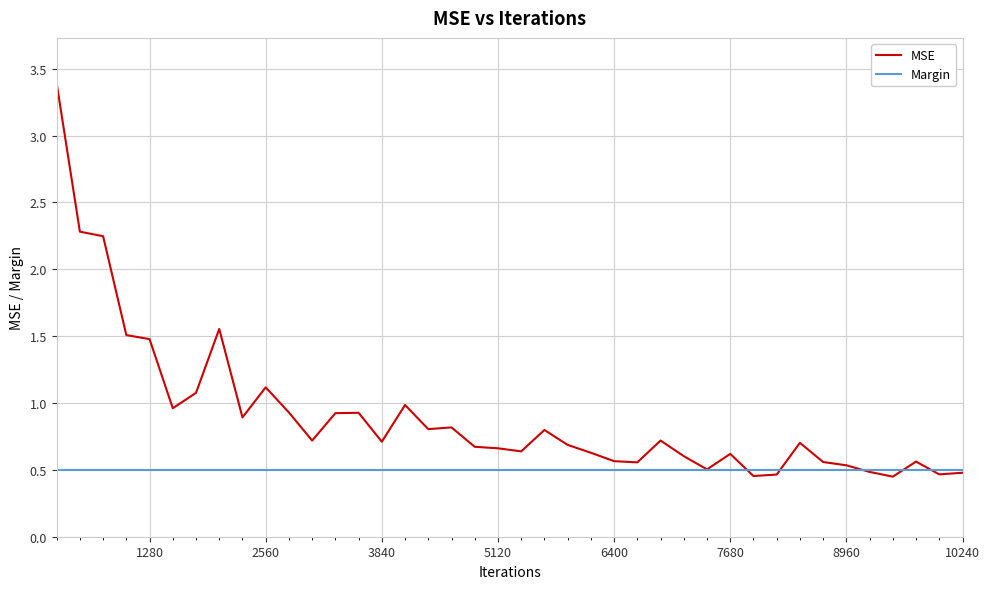

Which series has the widest spread of values?

MSE